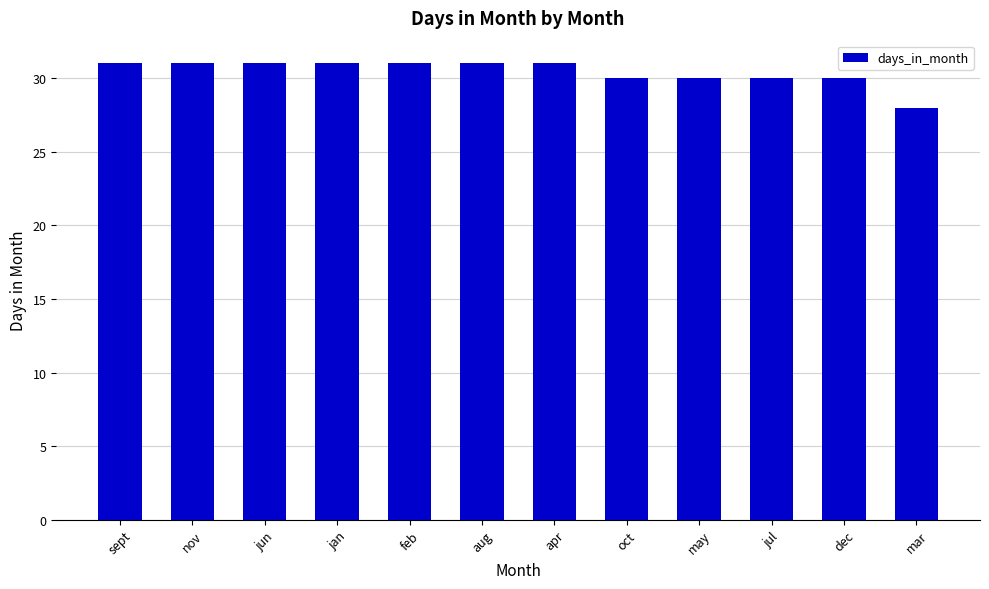

What is the approximate value at jun?

31